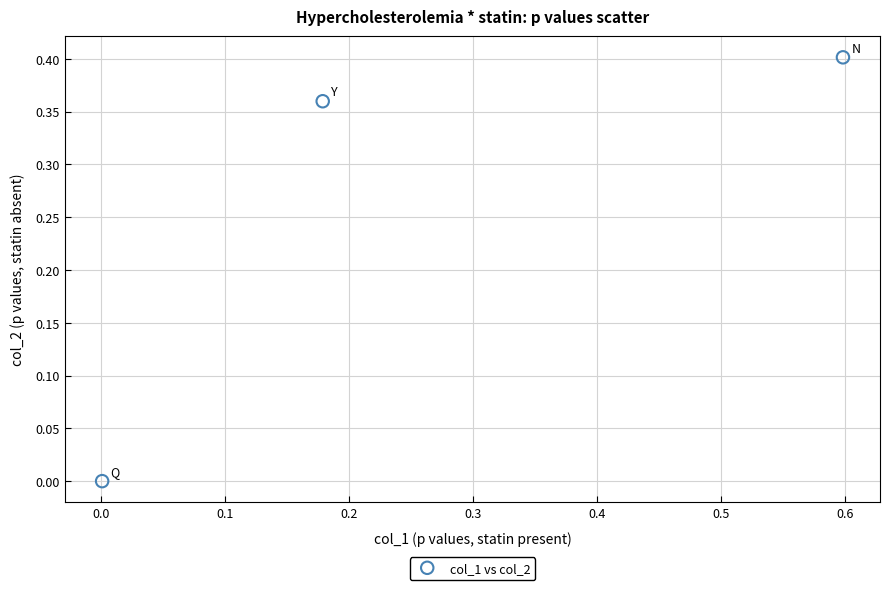

What is the range of X values (max minus min)?

0.6